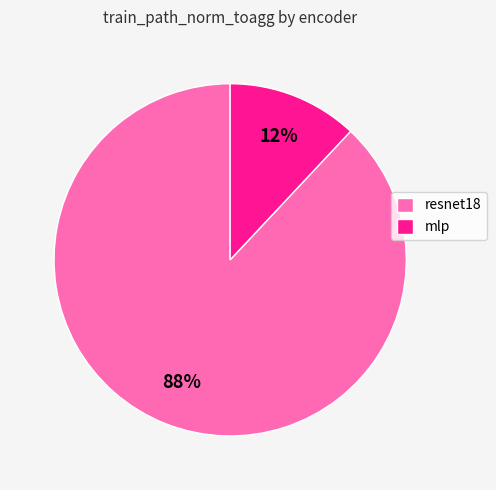

True or false: mlp accounts for 12% of the total.

True